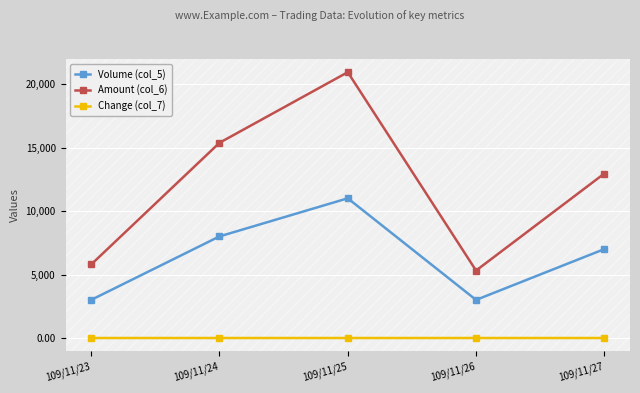

Is the value of Amount (col_6) at 109/11/27 greater than the value of Change (col_7) at 109/11/23?

Yes